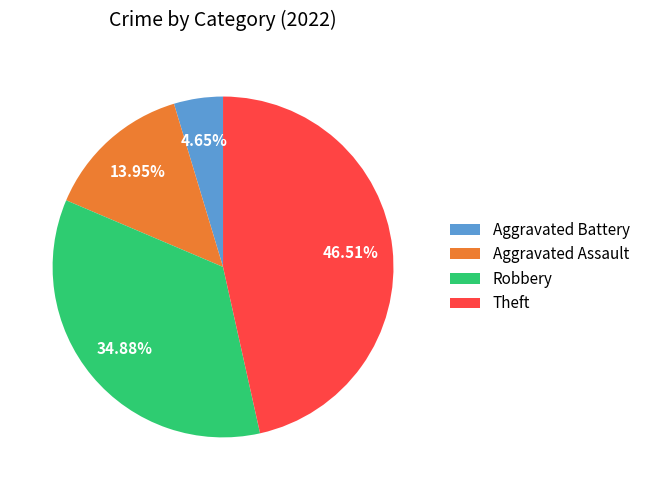

Which category has the biggest portion of the pie?

Theft